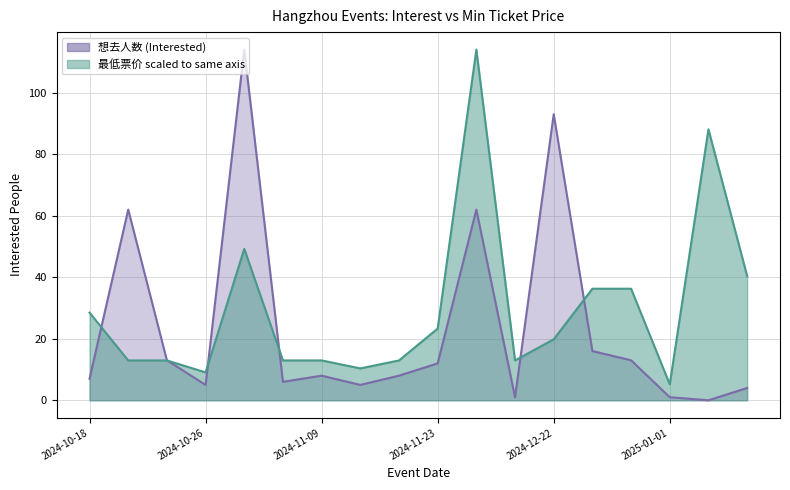

What is the approximate value of 想去人数 (Interested) at 2024-10-18?

7.0